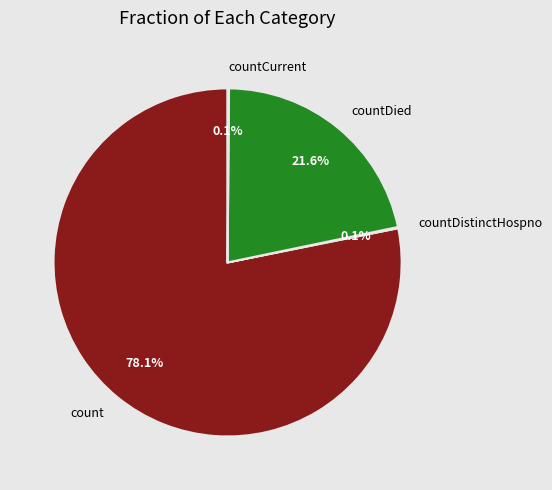

Approximately how many times larger is the value at countDied compared to count?

0.3